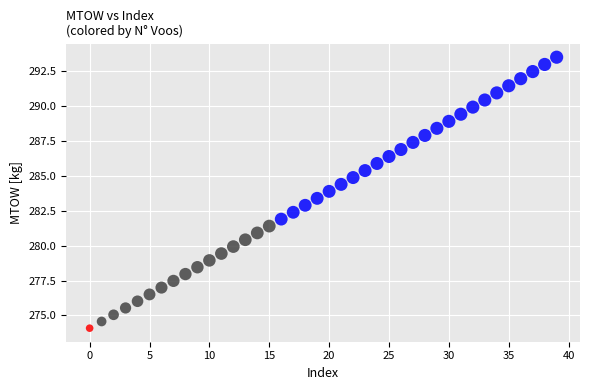

What is the range of Y values (max minus min)?

19.4